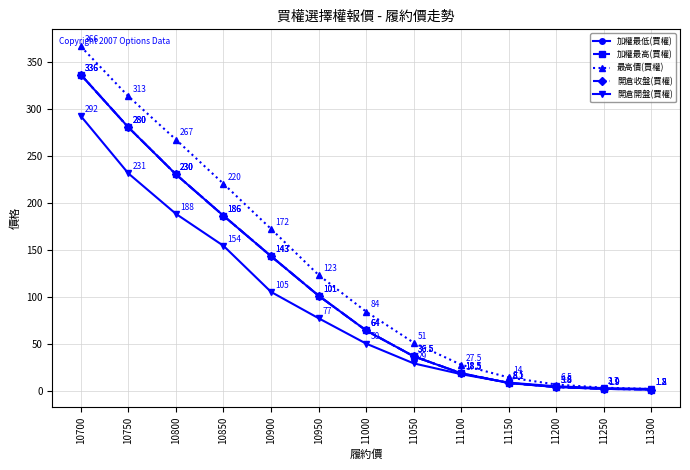

Does the chart have visible grid lines?

Yes